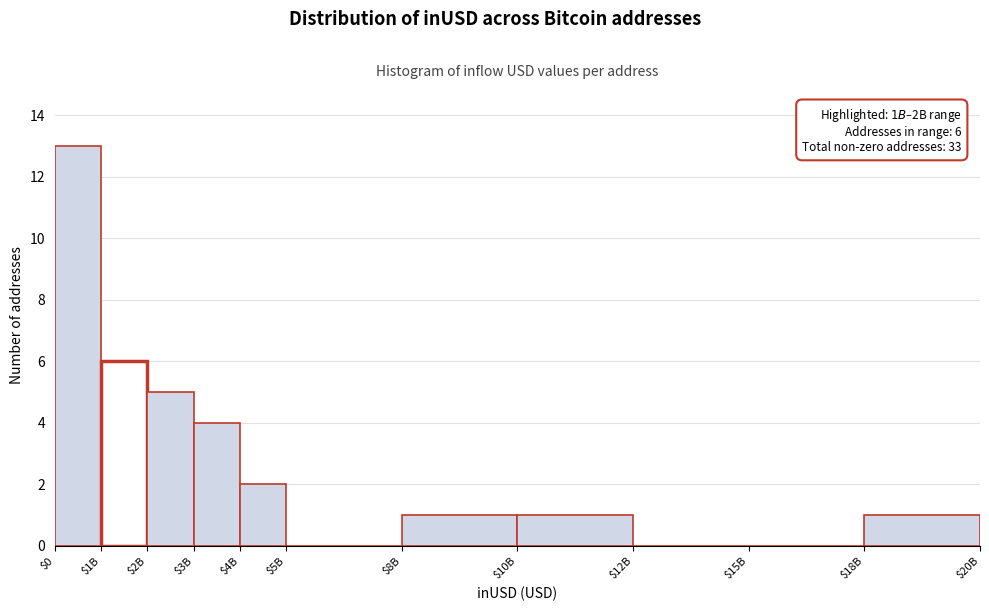

Is it true that the value at $8B is 1?

True